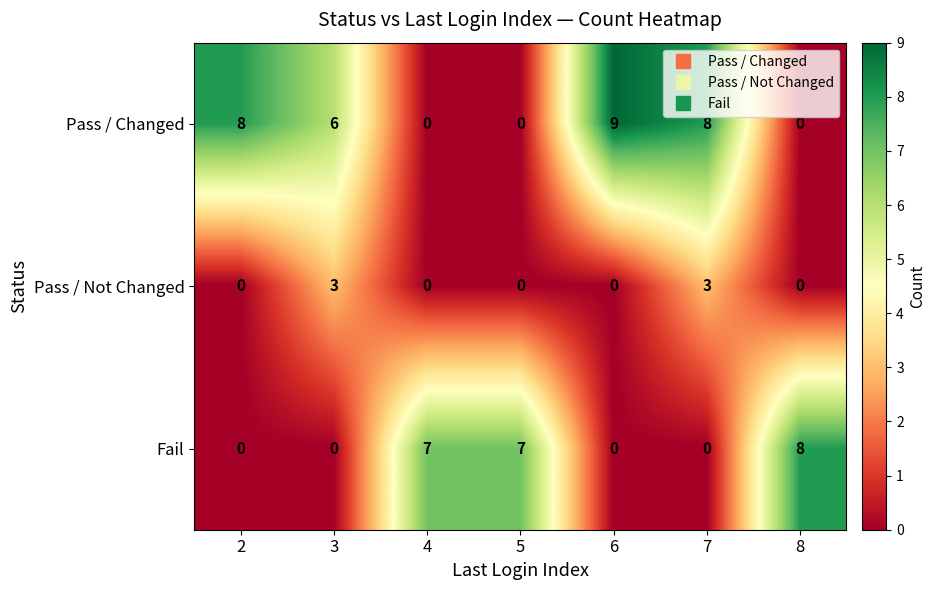

Rank the series at 7 from lowest to highest value.

Fail, Pass / Not Changed, Pass / Changed